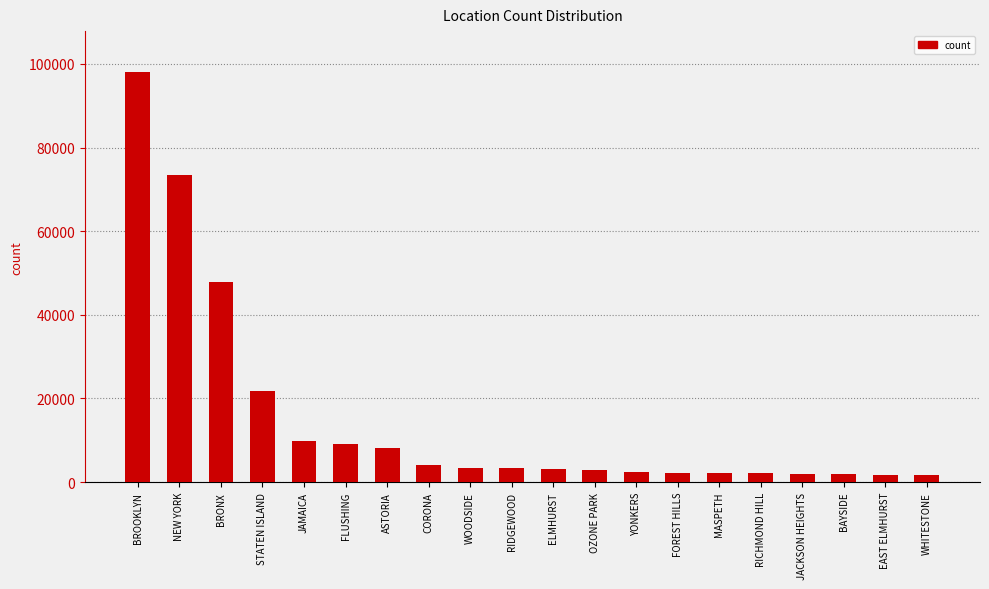

True or false: the data shows 3156 at ELMHURST.

True